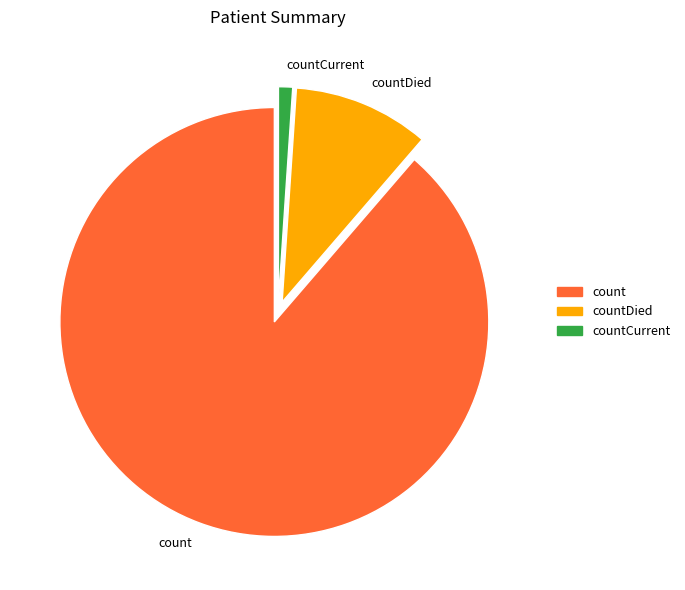

True or false: count accounts for 89% of the total.

True